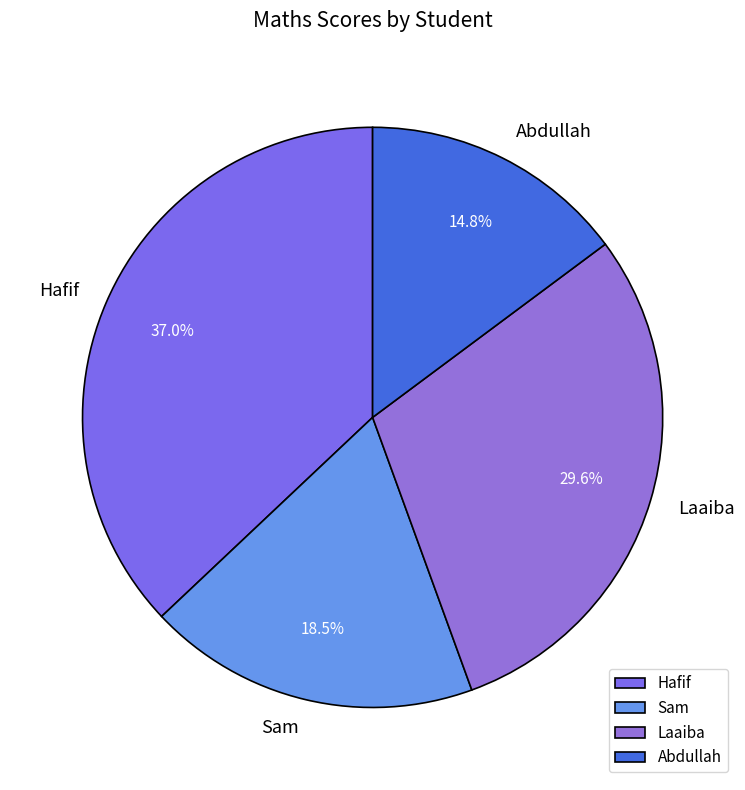

To the nearest percent, what is the difference between the Laaiba and Abdullah slice percentages?

15%